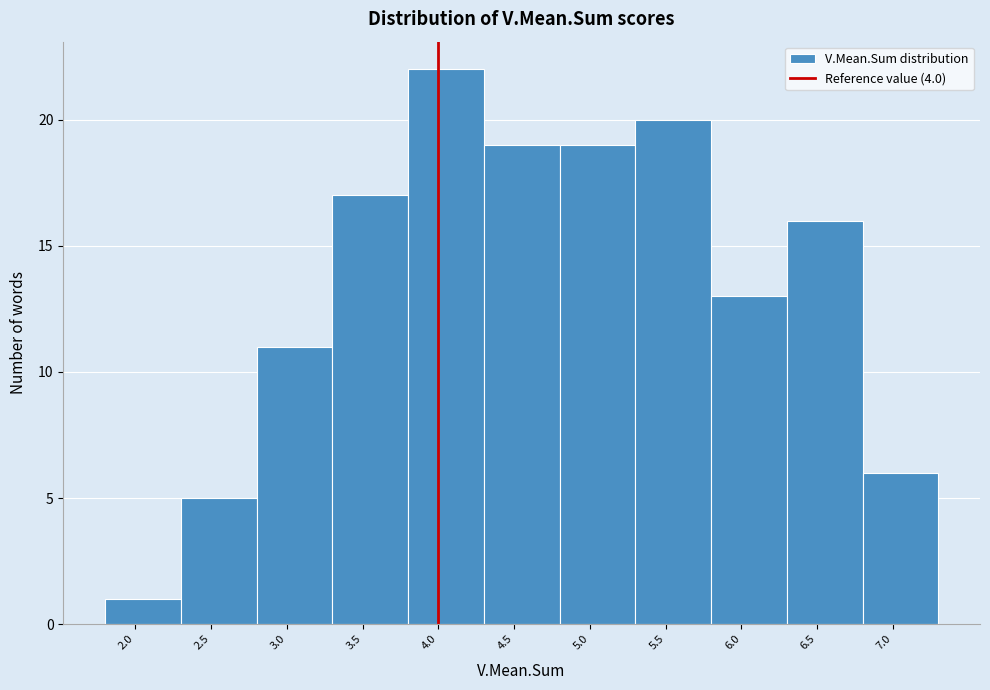

Which range on the x-axis has the tallest bar?

3.8 to 4.3